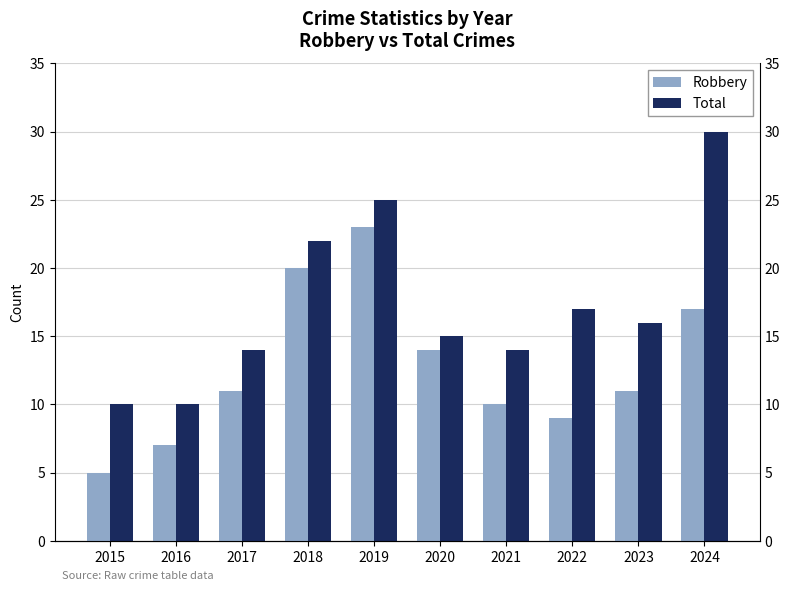

How many groups of bars are there?

10